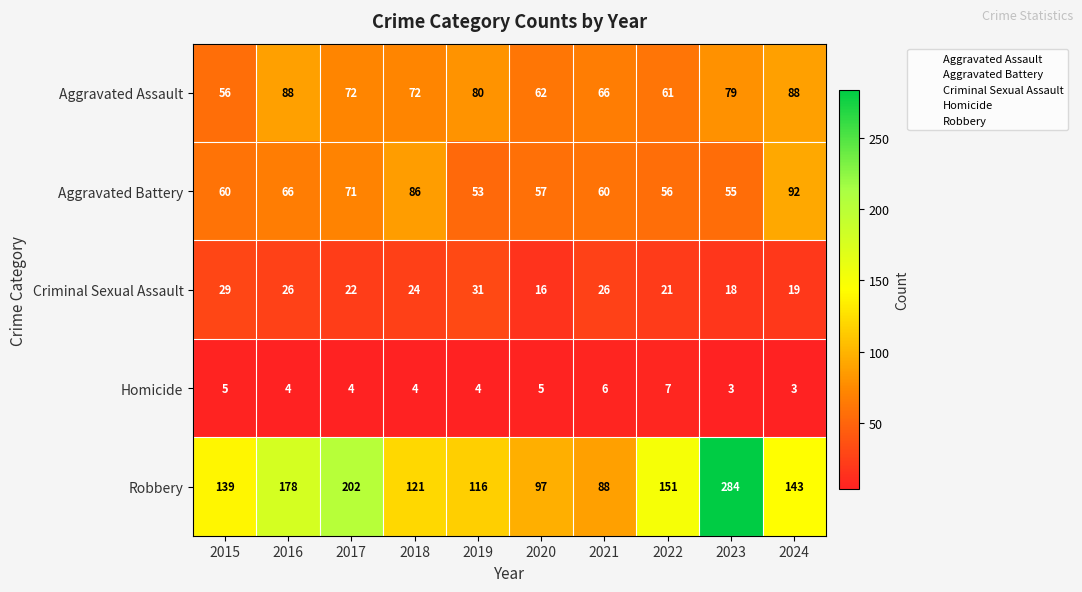

At which label is Robbery closest to 186?

2016